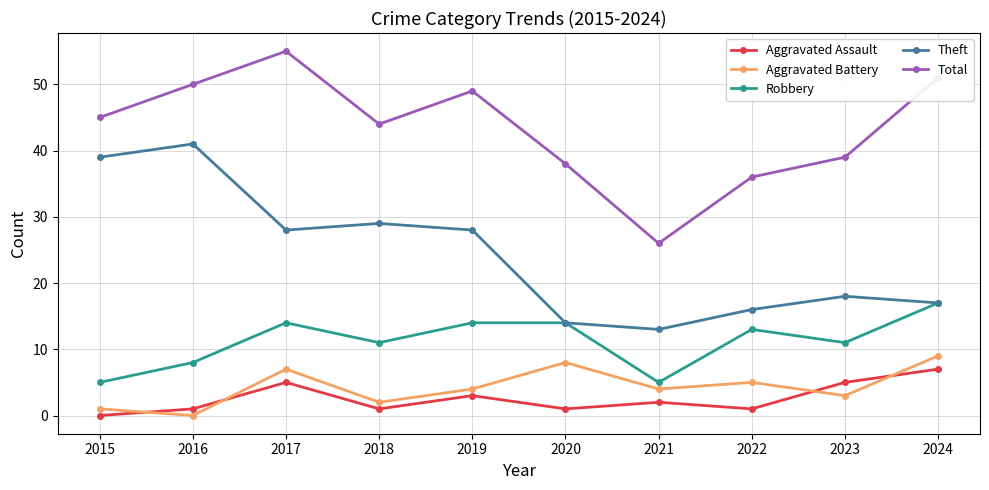

True or false: Total and Aggravated Assault cross at least once.

False